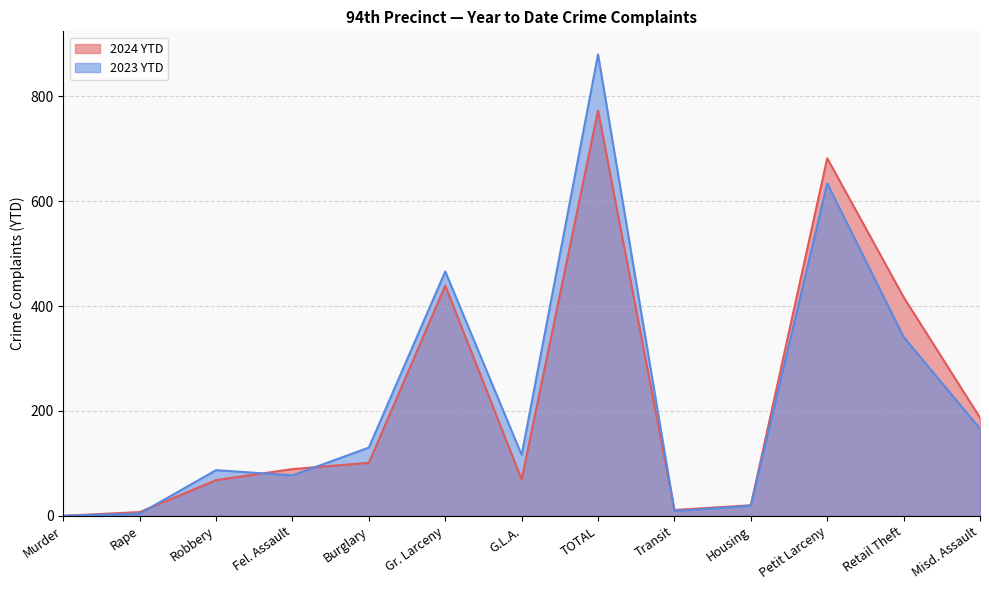

Count the number of data series in this chart.

2